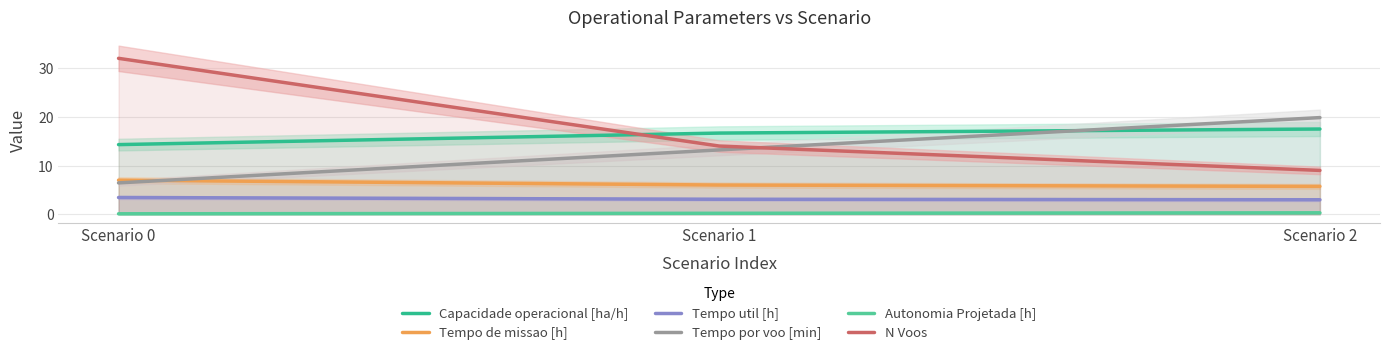

How many data points in Capacidade operacional [ha/h] are less than 16?

1